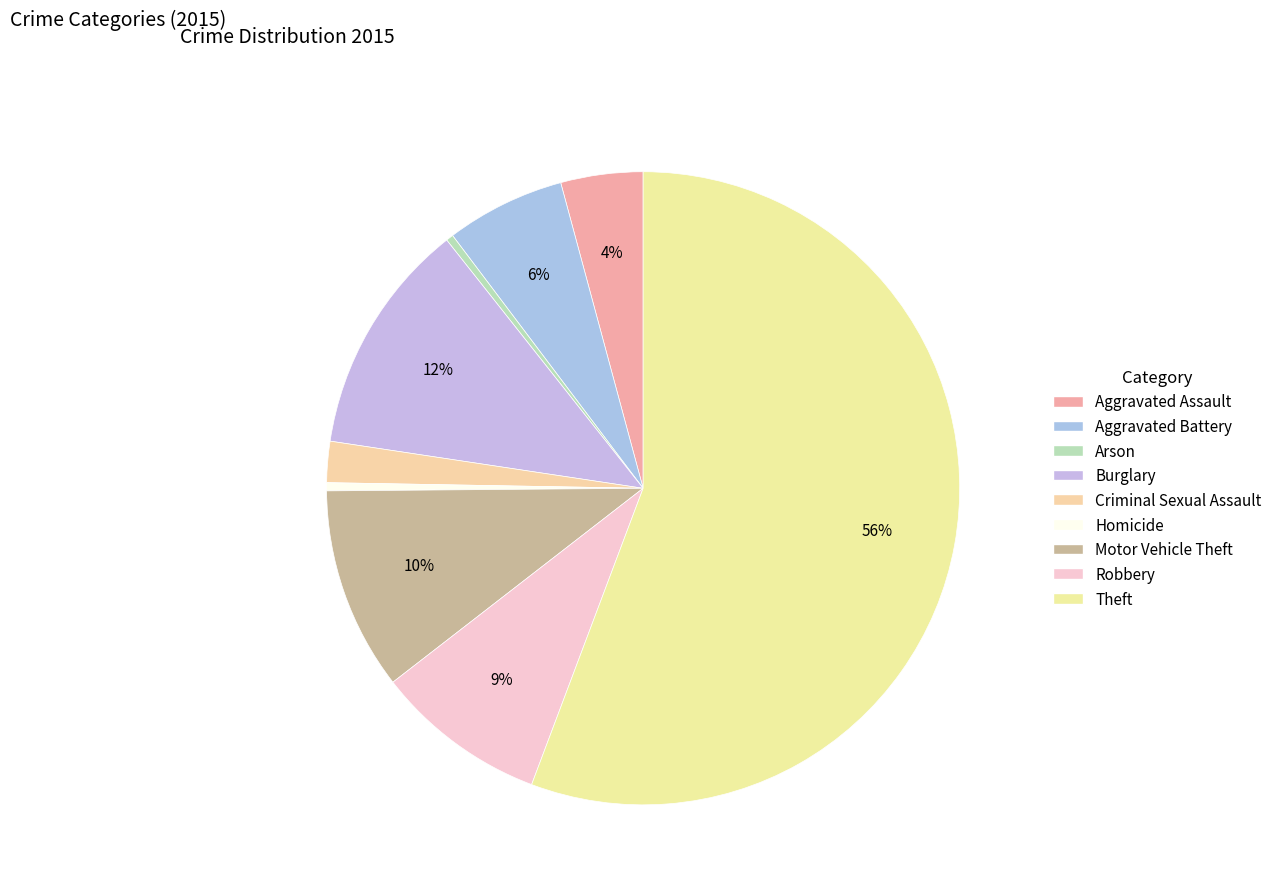

To the nearest percent, what is the difference between the largest and smallest slice percentages?

55%